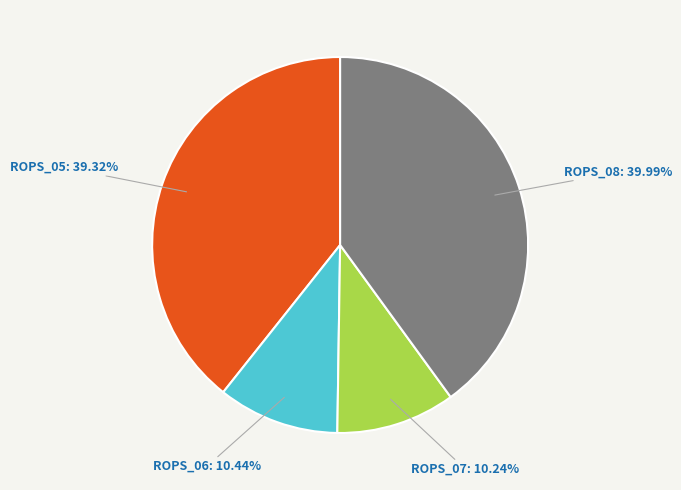

What percentage is the ROPS_07 slice, to the nearest percent?

10%